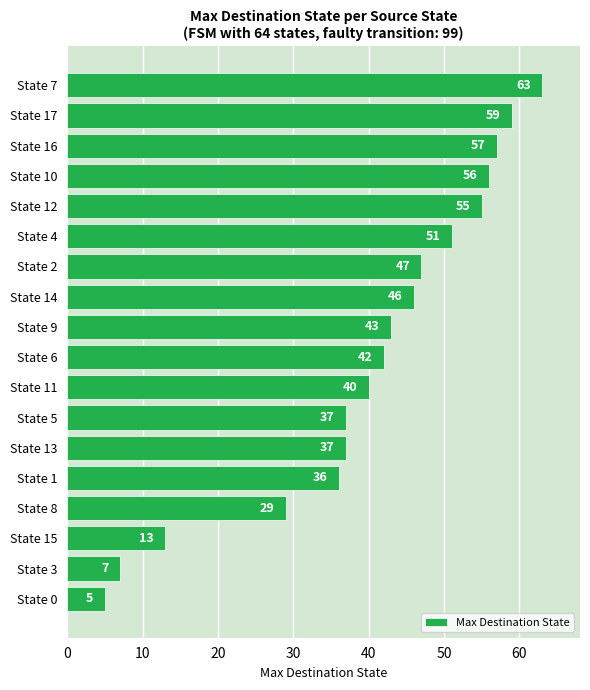

How many series are shown in this chart?

1